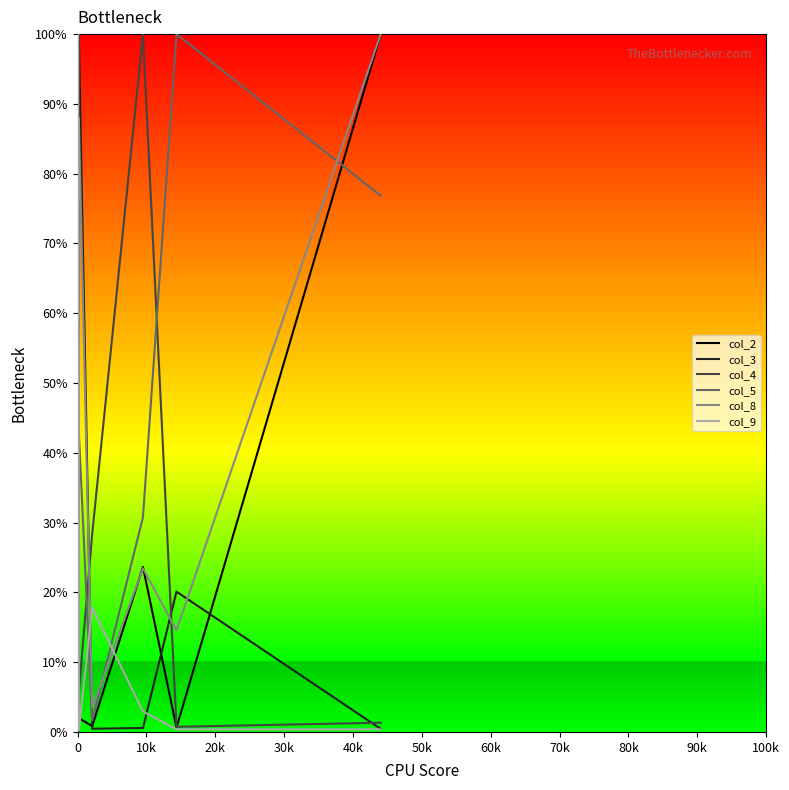

What is the maximum value for col_3?

100.0